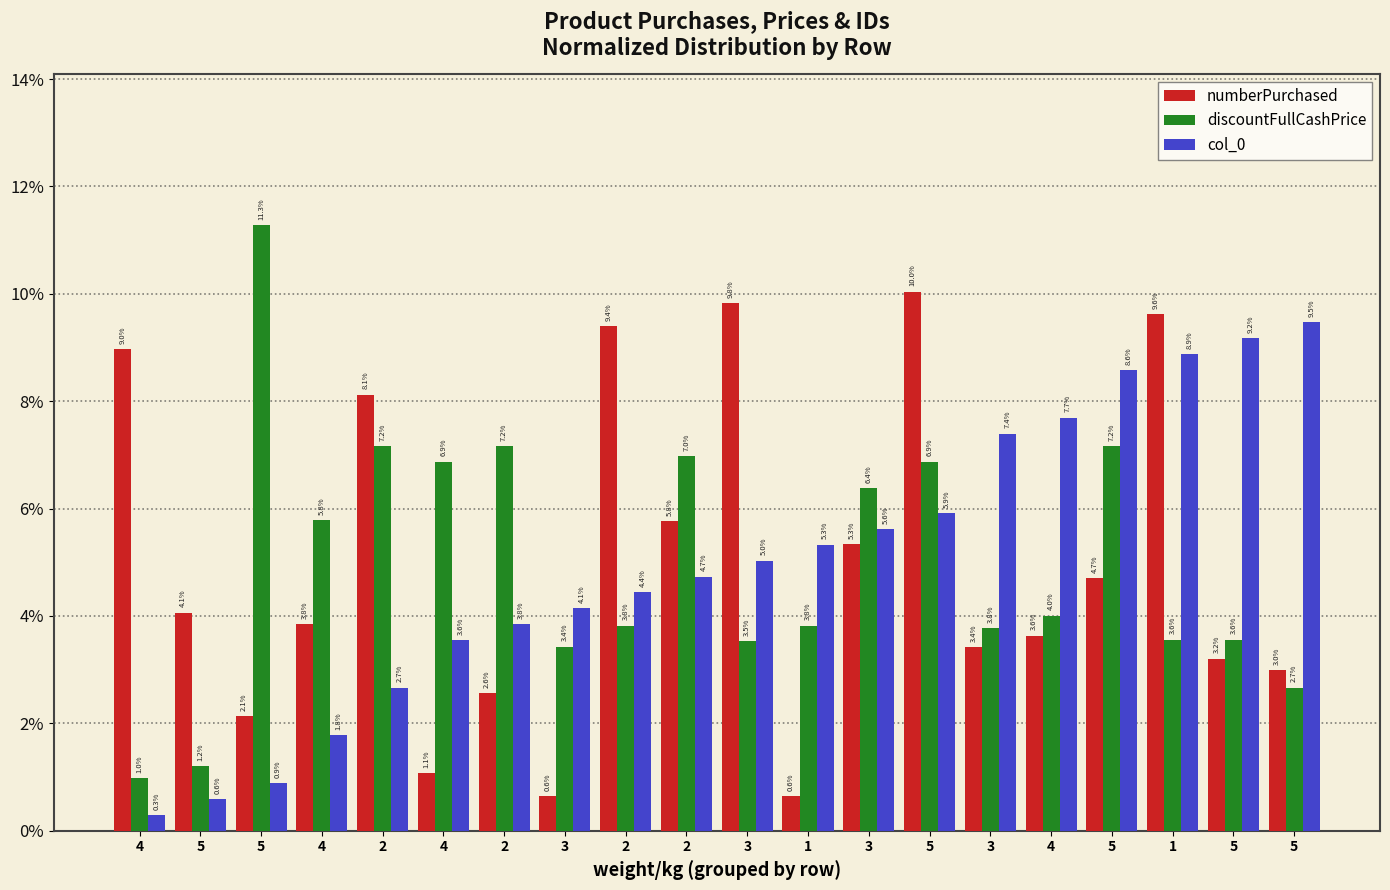

Are the bars horizontal?

No